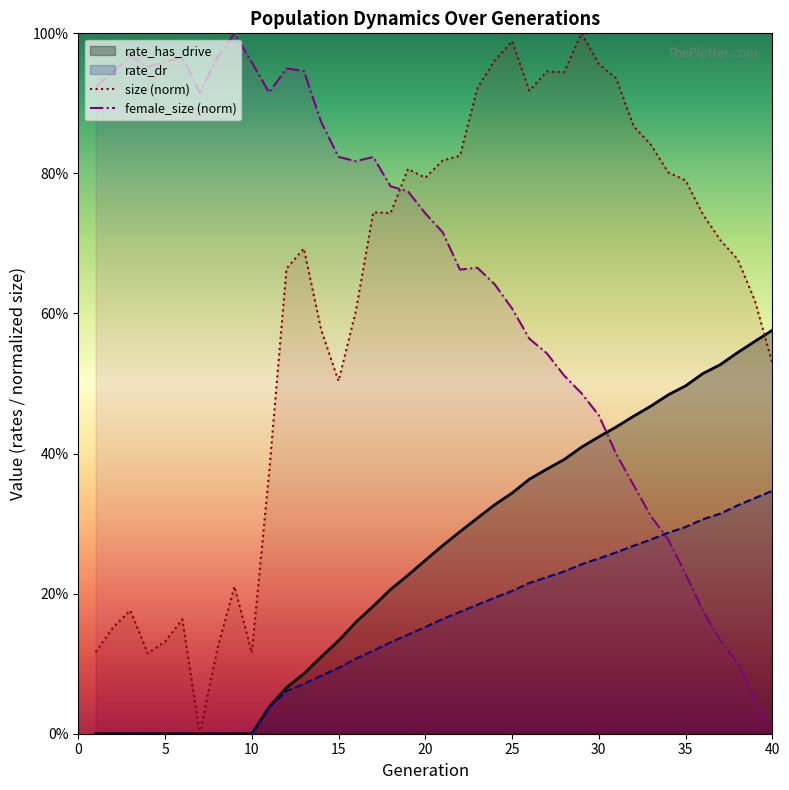

What is the spread (max minus min) of values at 10?

1.0